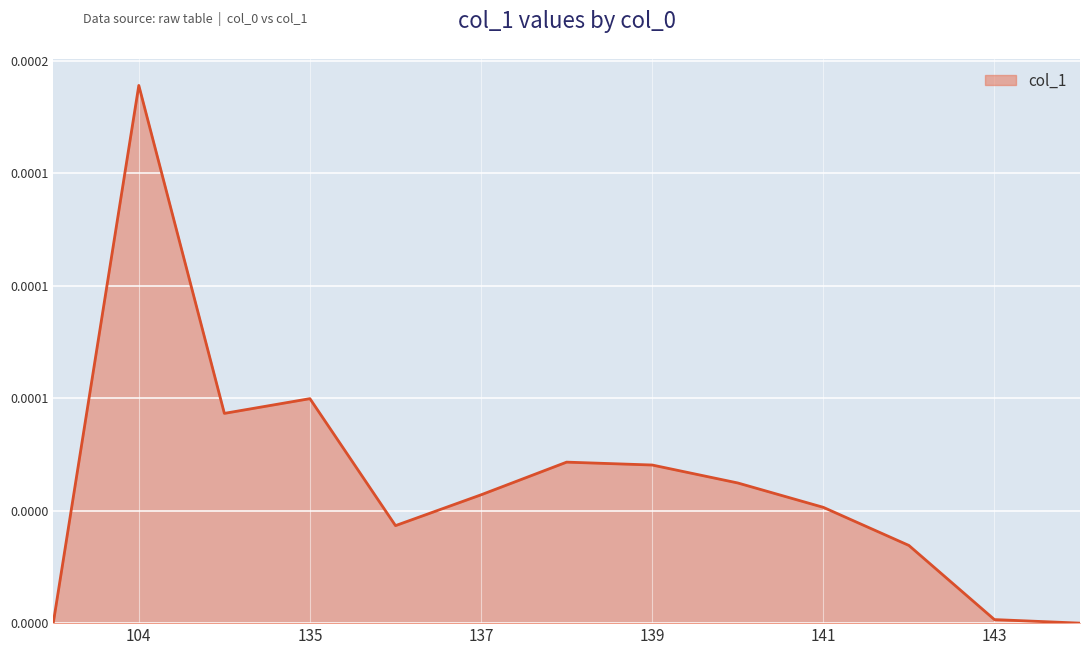

True or false: the data has more than 1 interior local peaks.

True